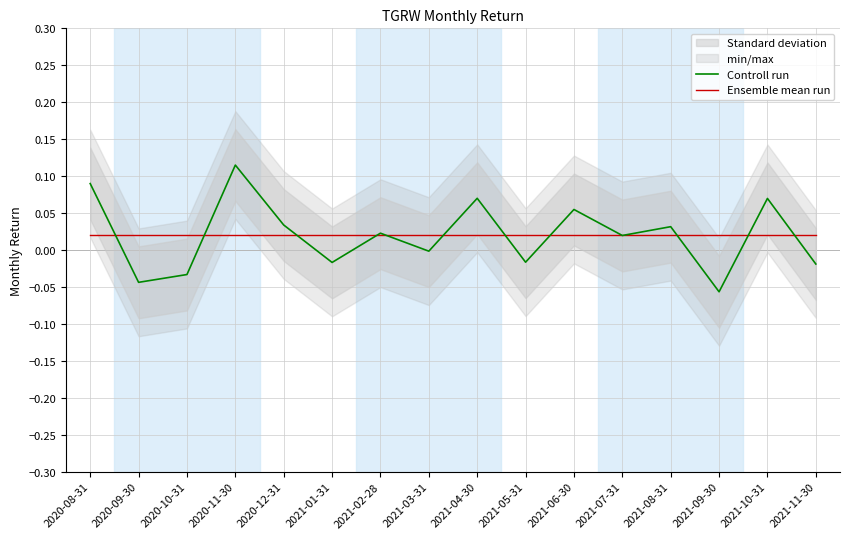

Reading right to left, list all the values displayed in this chart.

Controll run: 2021-11-30=-0.0	2021-10-31=0.1	2021-09-30=-0.1	2021-08-31=0.0	2021-07-31=0.0	2021-06-30=0.1	2021-05-31=-0.0	2021-04-30=0.1	2021-03-31=-0.0	2021-02-28=0.0	2021-01-31=-0.0	2020-12-31=0.0	2020-11-30=0.1	2020-10-31=-0.0	2020-09-30=-0.0	2020-08-31=0.1
Ensemble mean run: 2021-11-30=0.0	2021-10-31=0.0	2021-09-30=0.0	2021-08-31=0.0	2021-07-31=0.0	2021-06-30=0.0	2021-05-31=0.0	2021-04-30=0.0	2021-03-31=0.0	2021-02-28=0.0	2021-01-31=0.0	2020-12-31=0.0	2020-11-30=0.0	2020-10-31=0.0	2020-09-30=0.0	2020-08-31=0.0